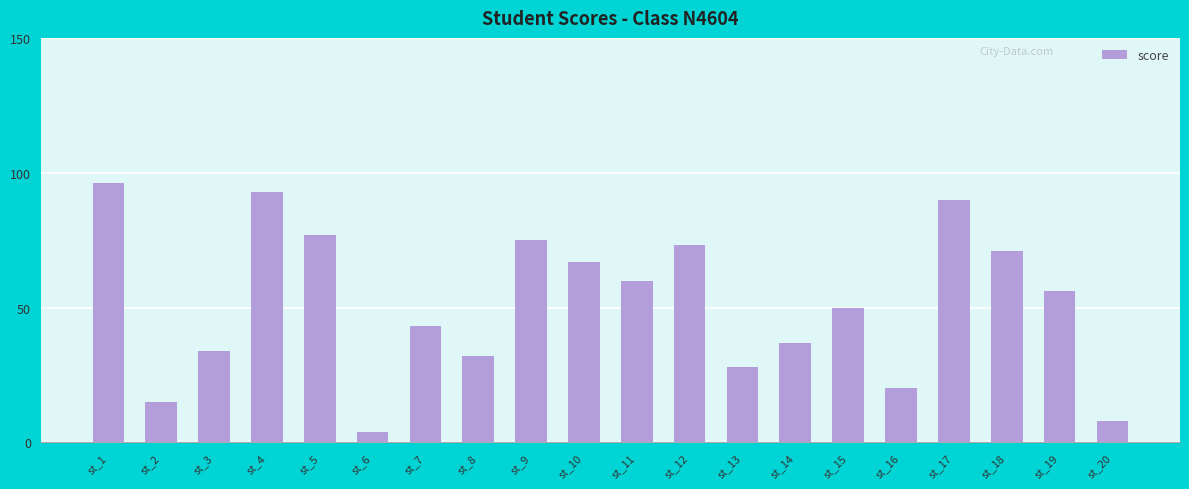

At which label is the value closest to 50?

st_15